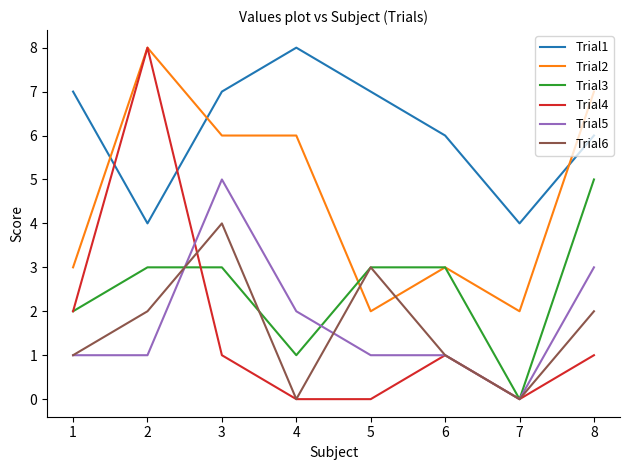

The Trial6 series shows 4 at 4. True or false?

False